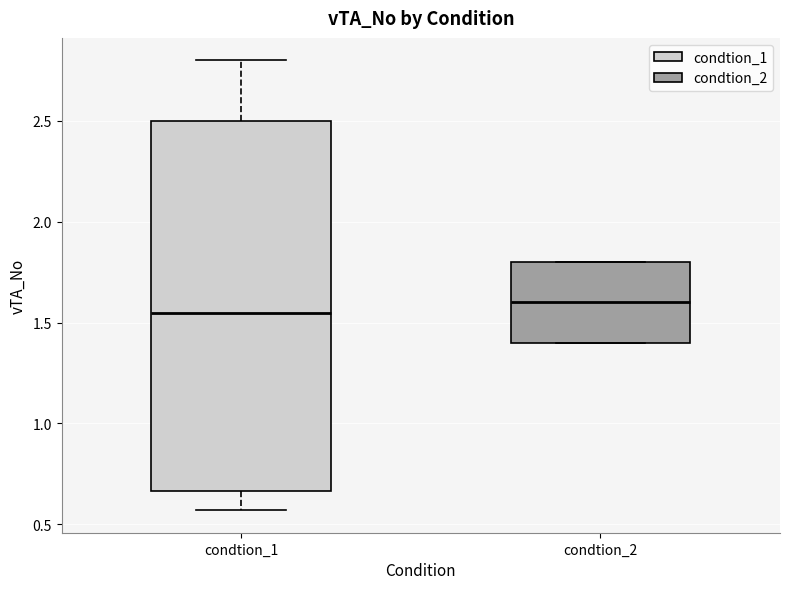

Which box is the tallest, from its lower edge to its upper edge?

condtion_1